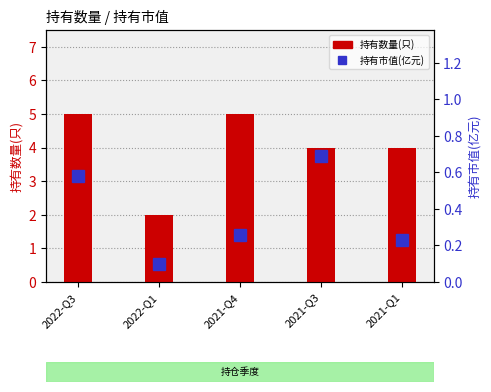

Where does the 持有数量(只) series first go above 4?

2022-Q3